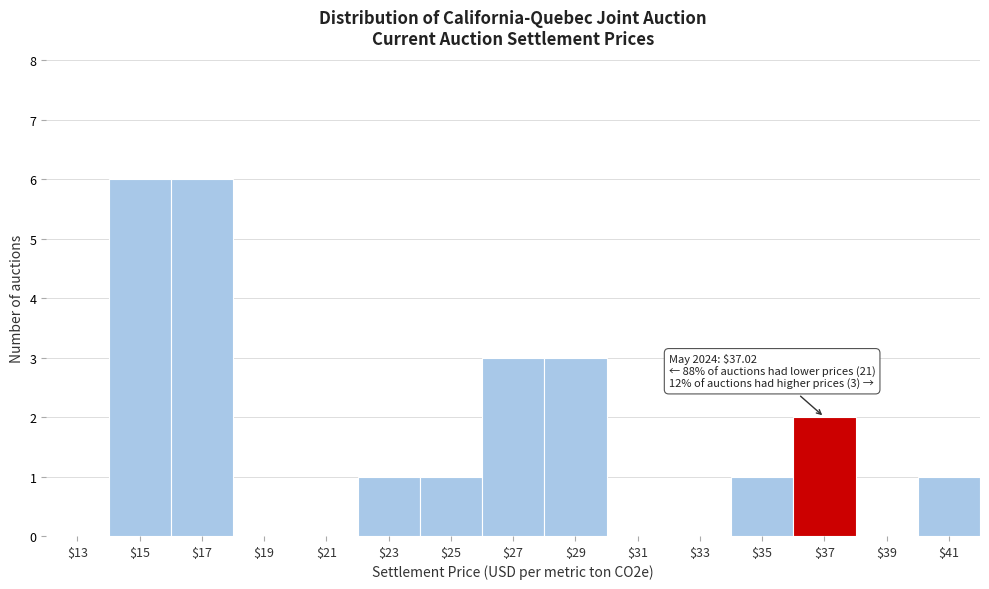

What is the sum of all values?

24